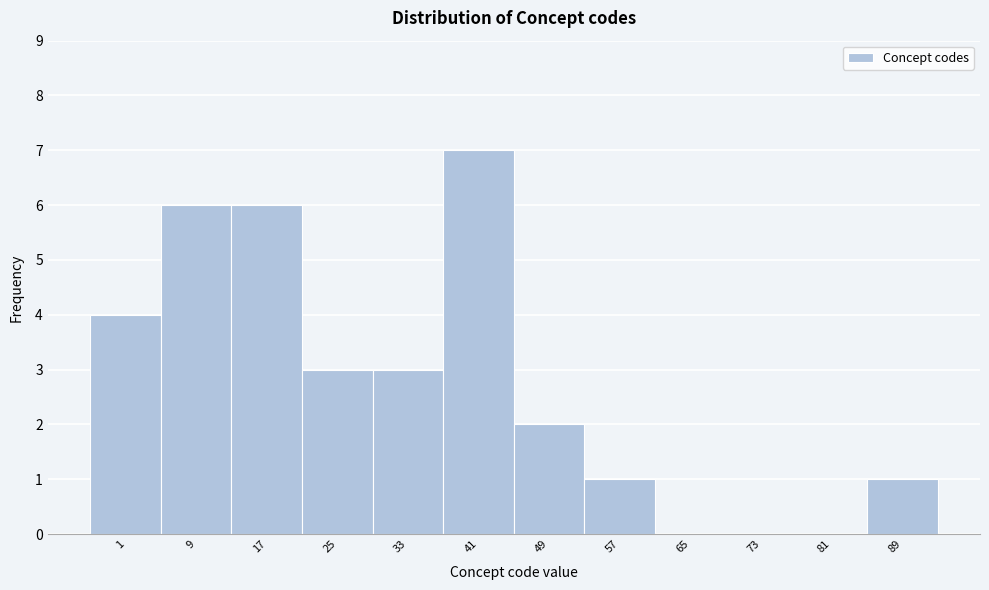

Reading right to left, what are all the values shown in this chart?

89=1	81=0	73=0	65=0	57=1	49=2	41=7	33=3	25=3	17=6	9=6	1=4